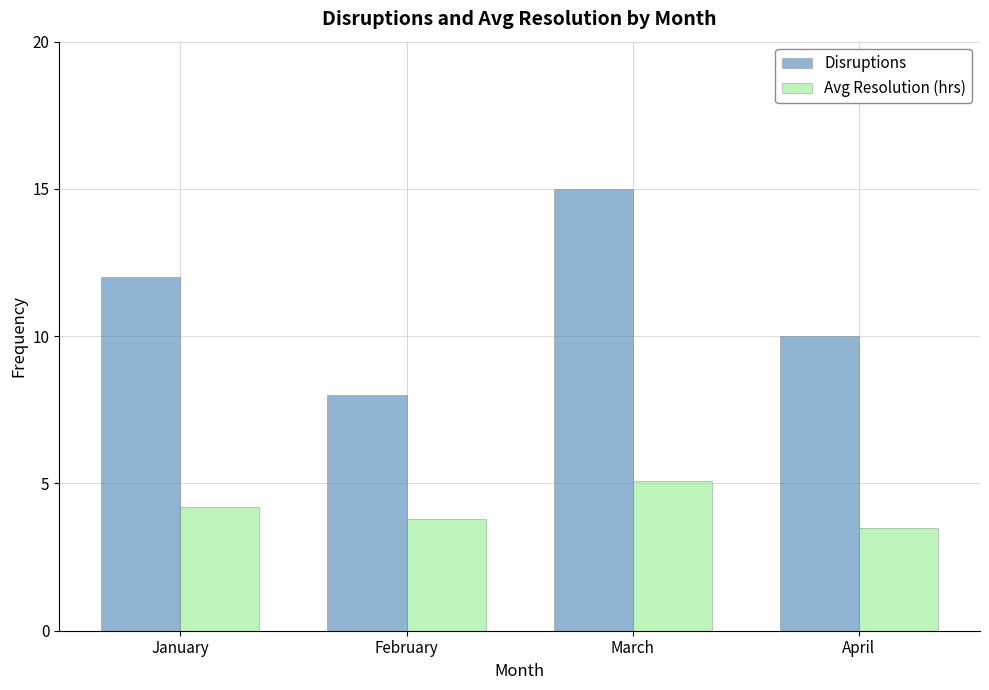

How many data points in Disruptions are less than 12?

2